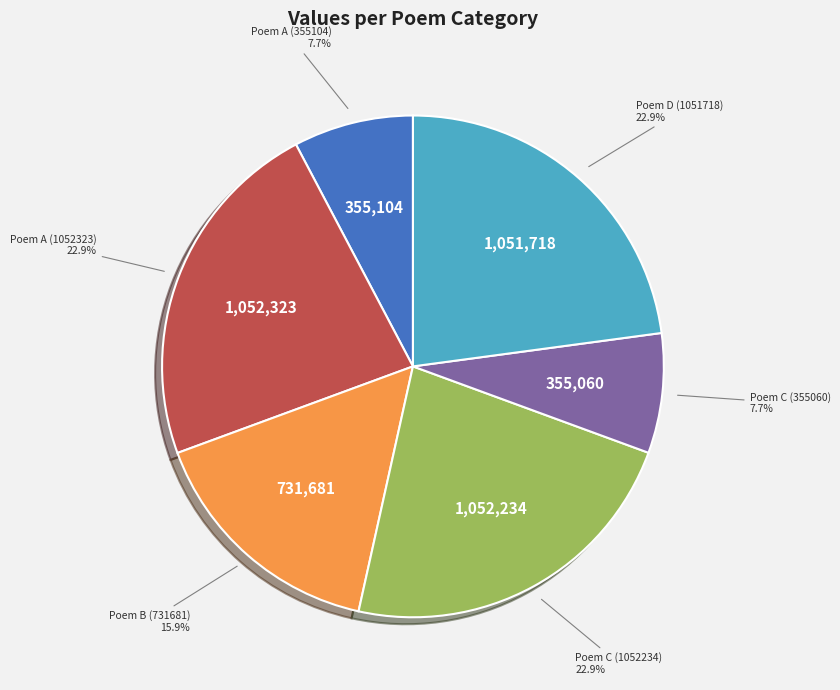

Is there any slice that represents more than half of the pie?

No